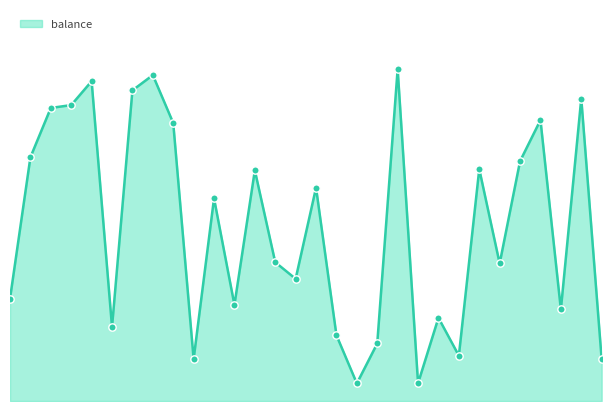

Is this an area chart (filled region under the line)?

Yes